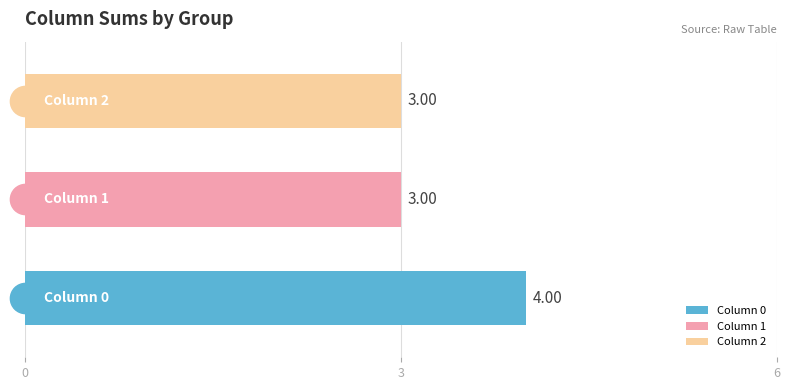

How many values in Group 1 are above zero?

1